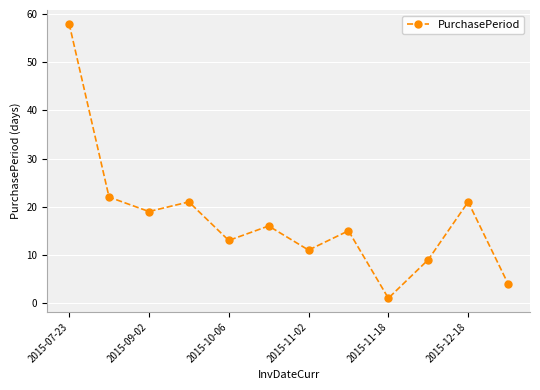

How many lines are shown in the chart?

1